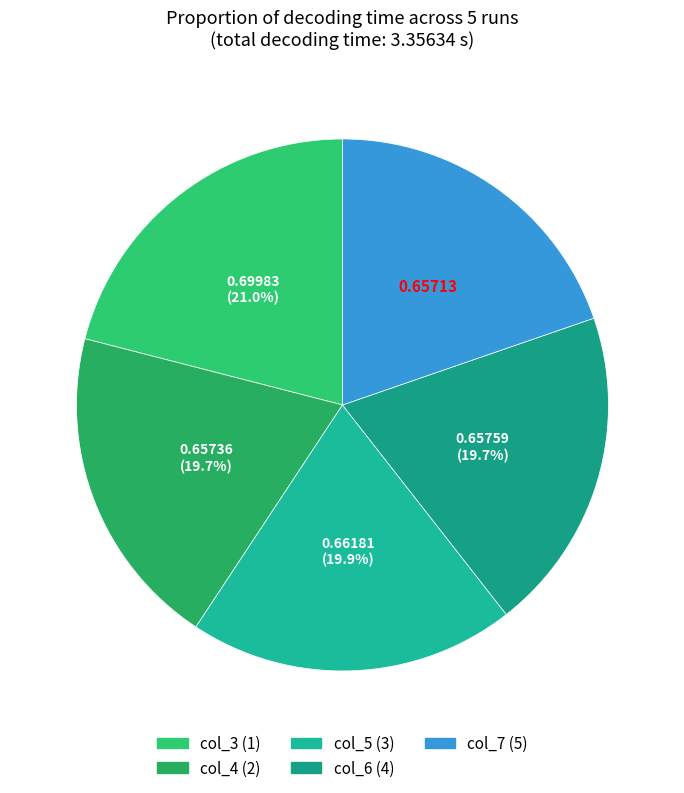

To the nearest percent, what is the difference between the col_3 (1) and col_6 (4) slice percentages?

1%